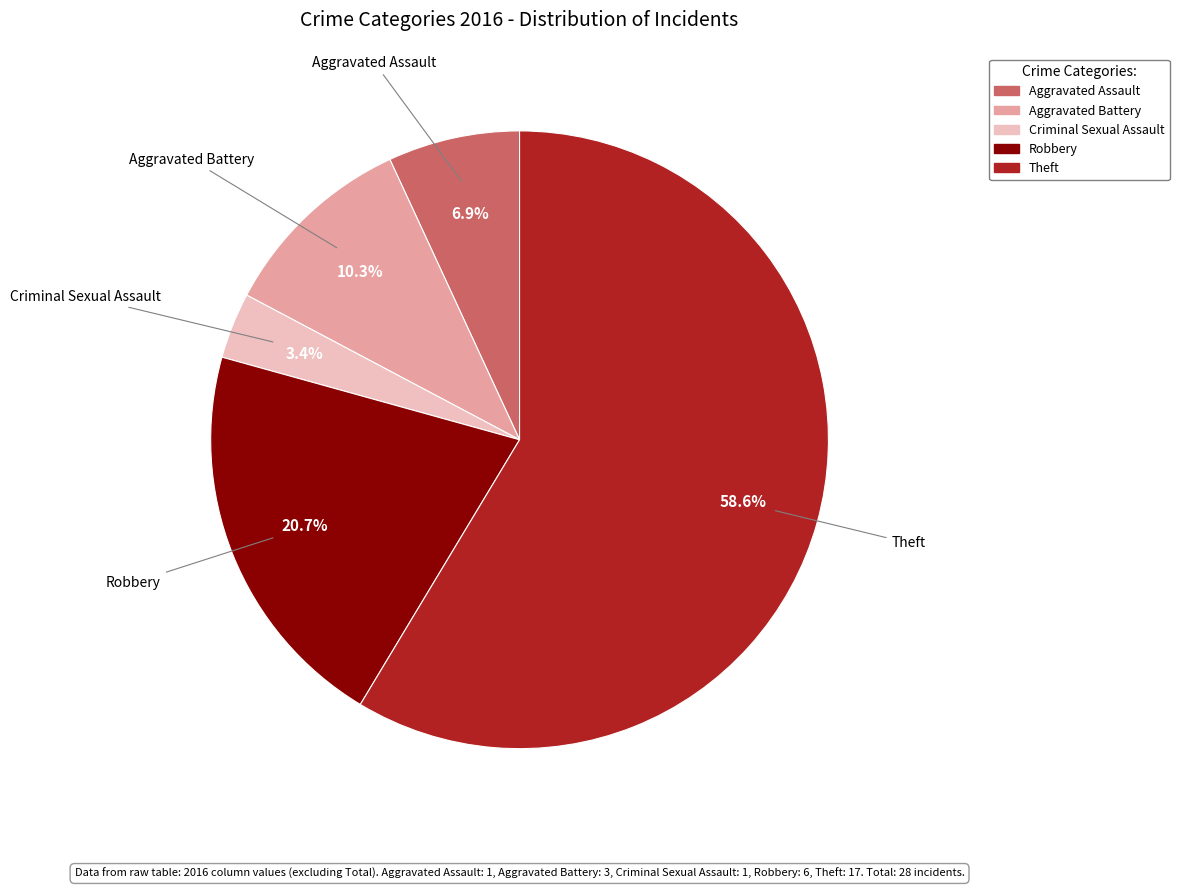

What percentage is the Aggravated Assault slice, to the nearest percent?

7%